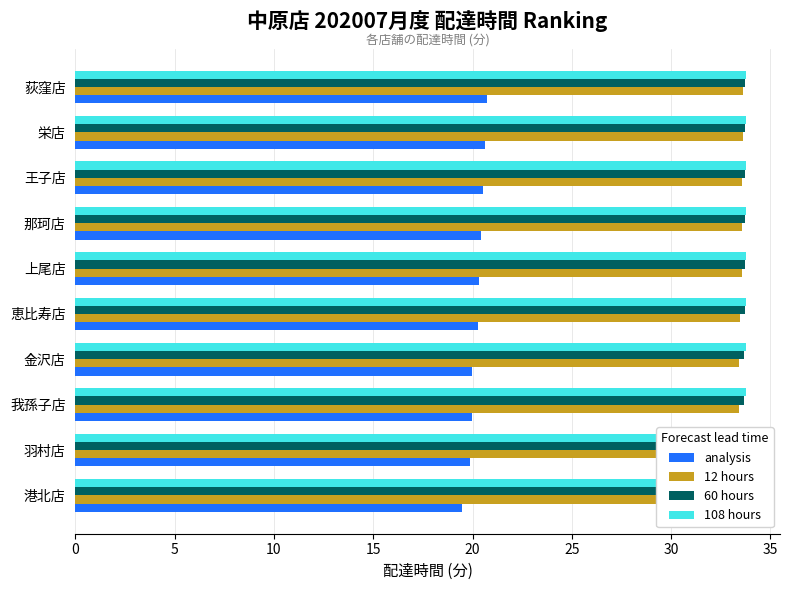

Is it true that 60 hours equals 33.6 at 港北店?

True